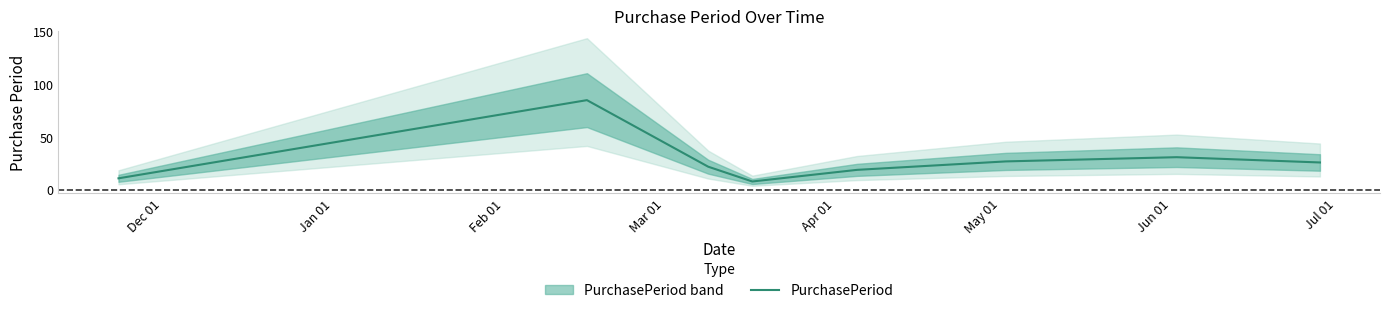

How many series are shown in this chart?

1